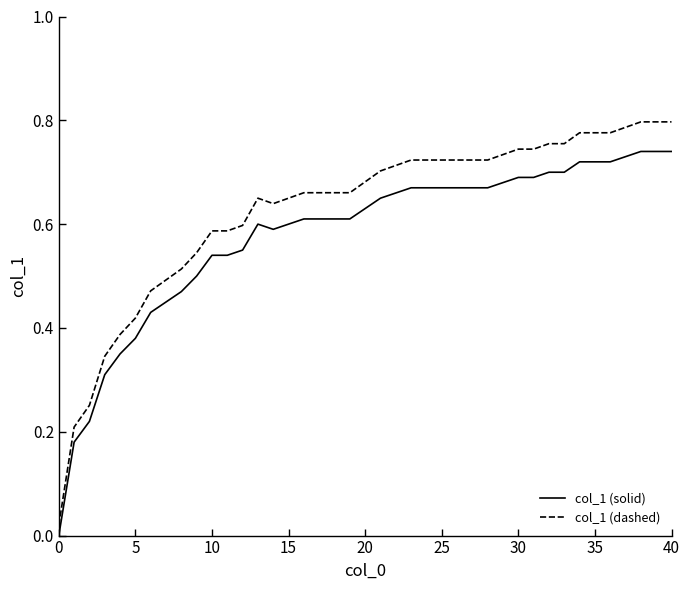

Rank the series by their maximum value, from highest to lowest.

col_1 (dashed), col_1 (solid)